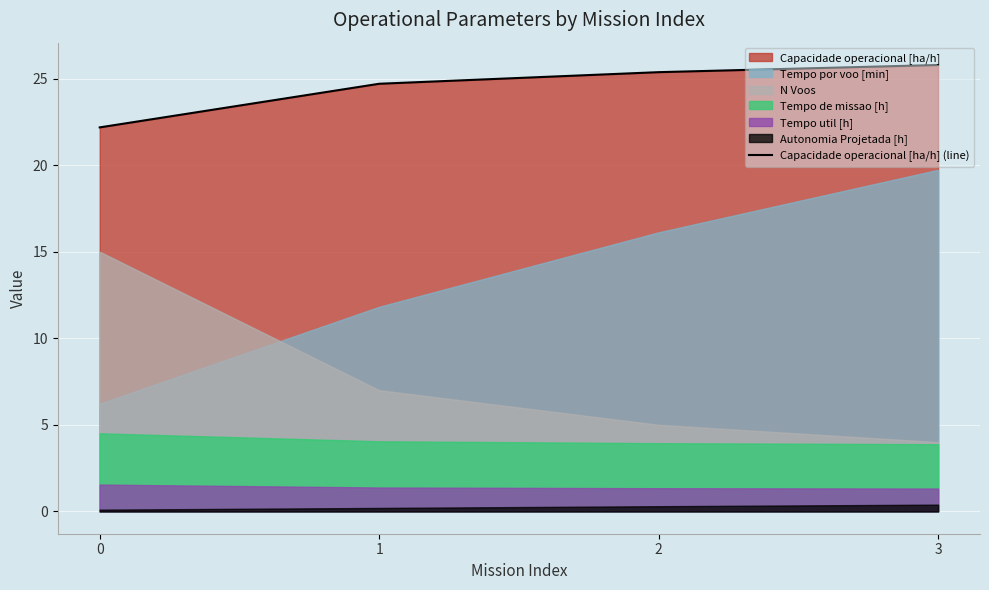

What is the sum of all values?

98.0